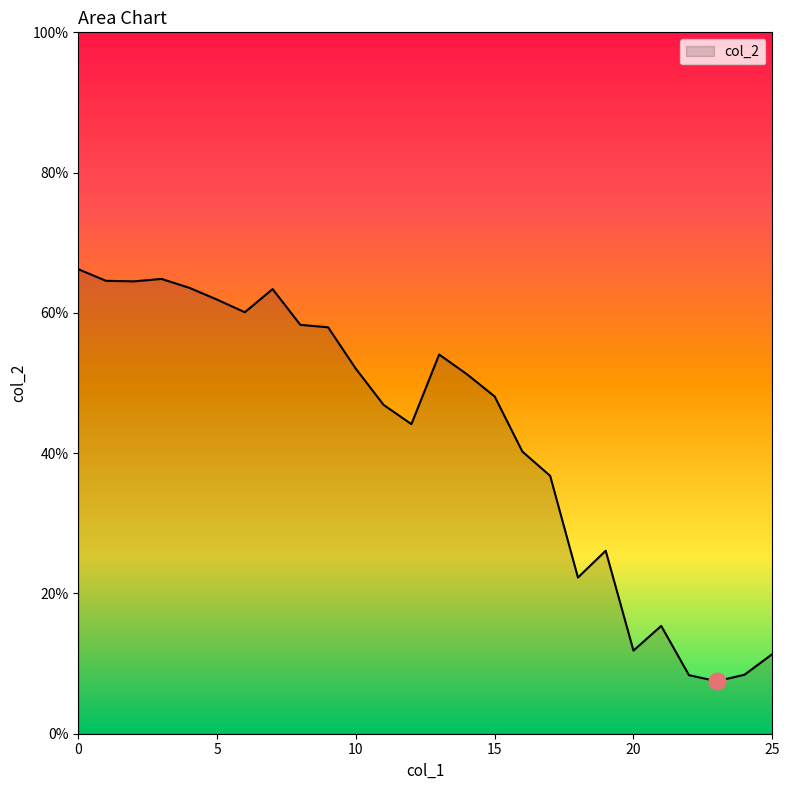

Does the chart have visible grid lines?

No